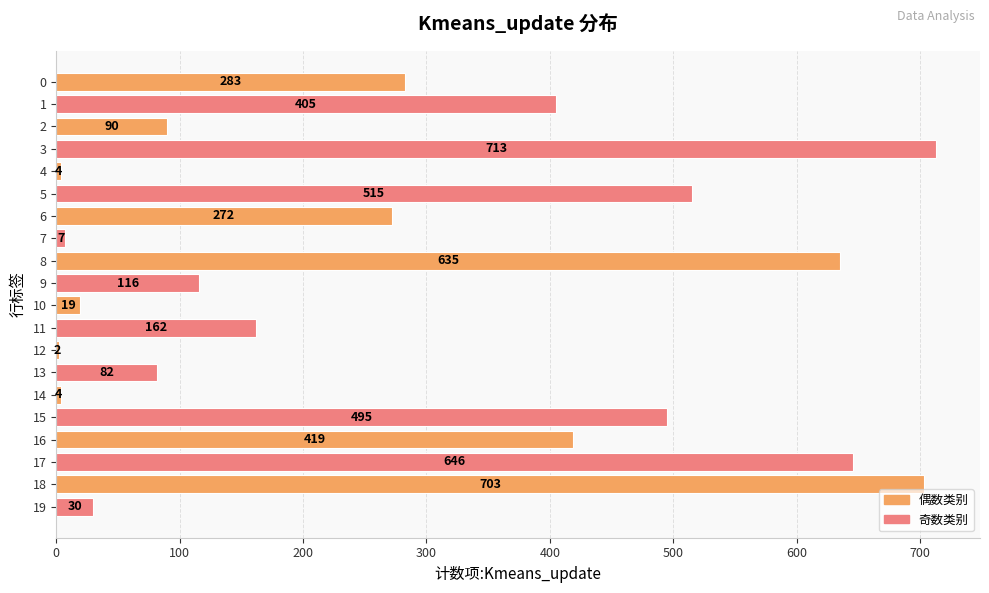

Reading top to bottom, list all the values displayed in this chart.

0=283	1=405	2=90	3=713	4=4	5=515	6=272	7=7	8=635	9=116	10=19	11=162	12=2	13=82	14=4	15=495	16=419	17=646	18=703	19=30